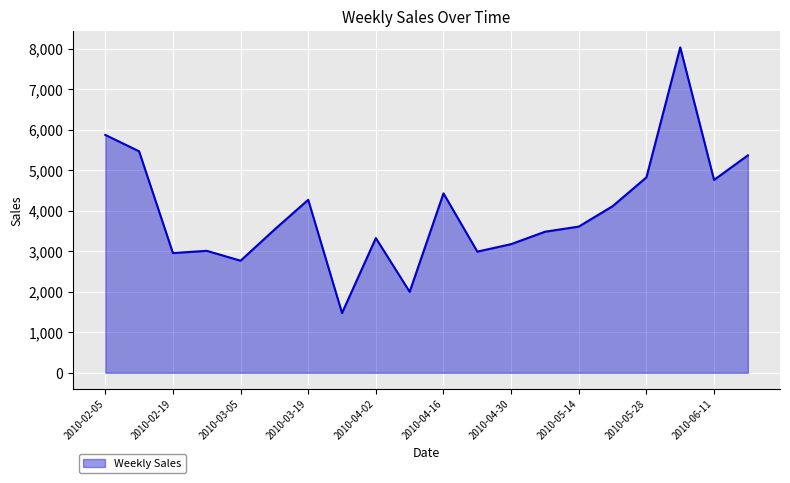

How many lines are shown in the chart?

1